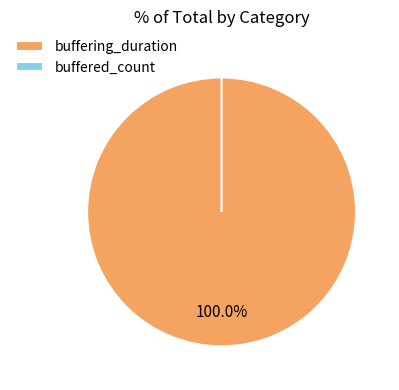

How many segments does this pie chart have?

2